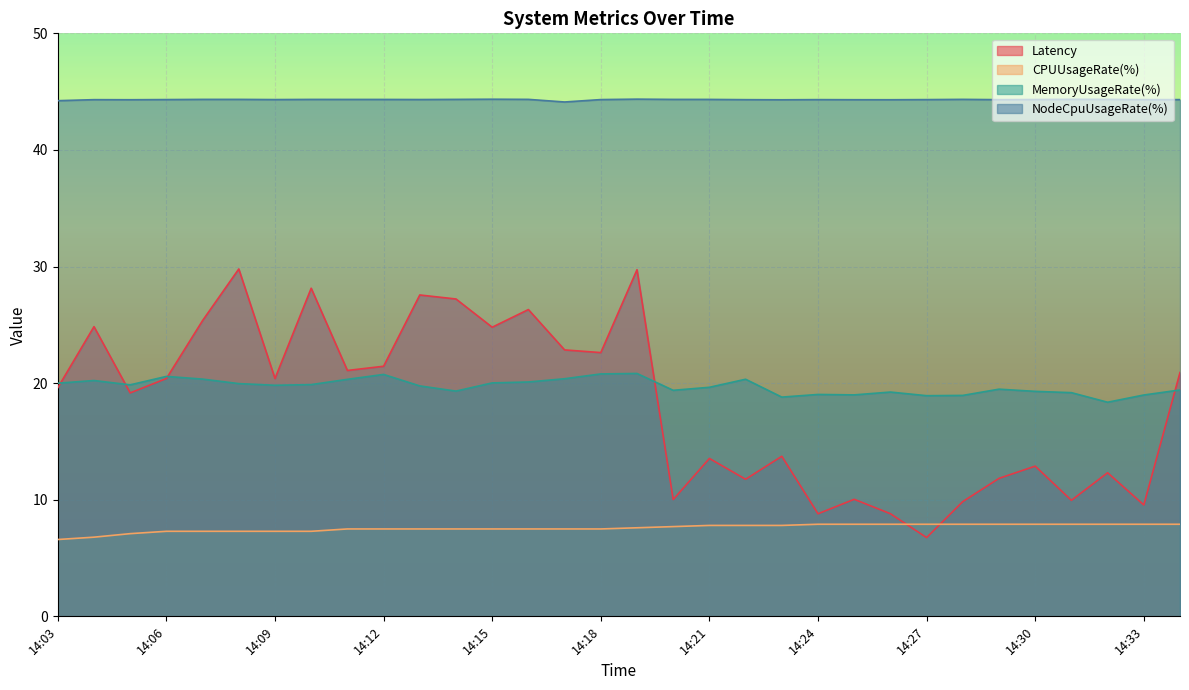

Which series has the largest total across all categories?

NodeCpuUsageRate(%)